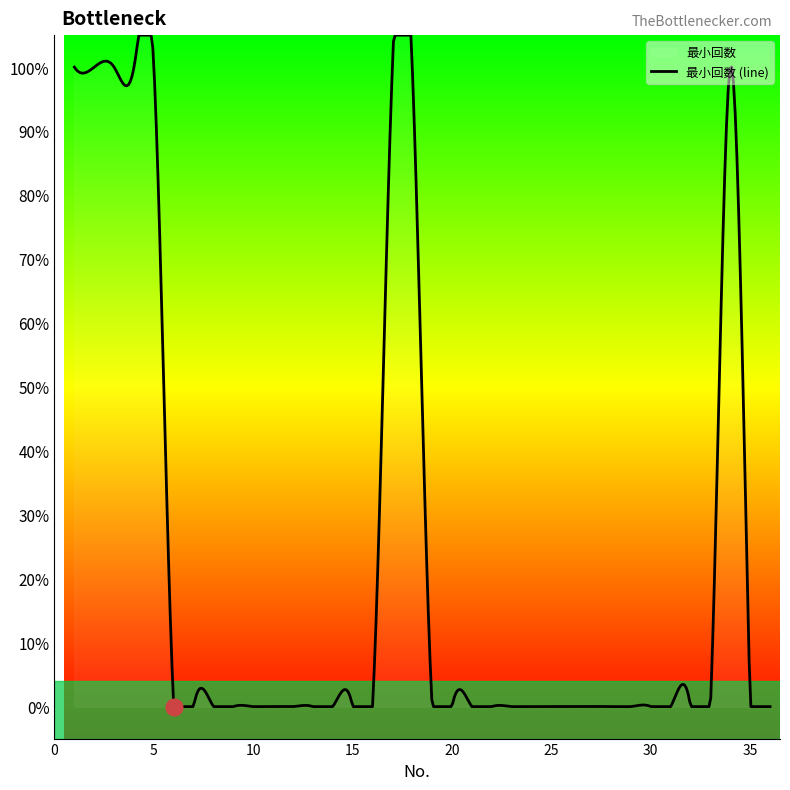

Is it true that the value at 16 is 1?

False